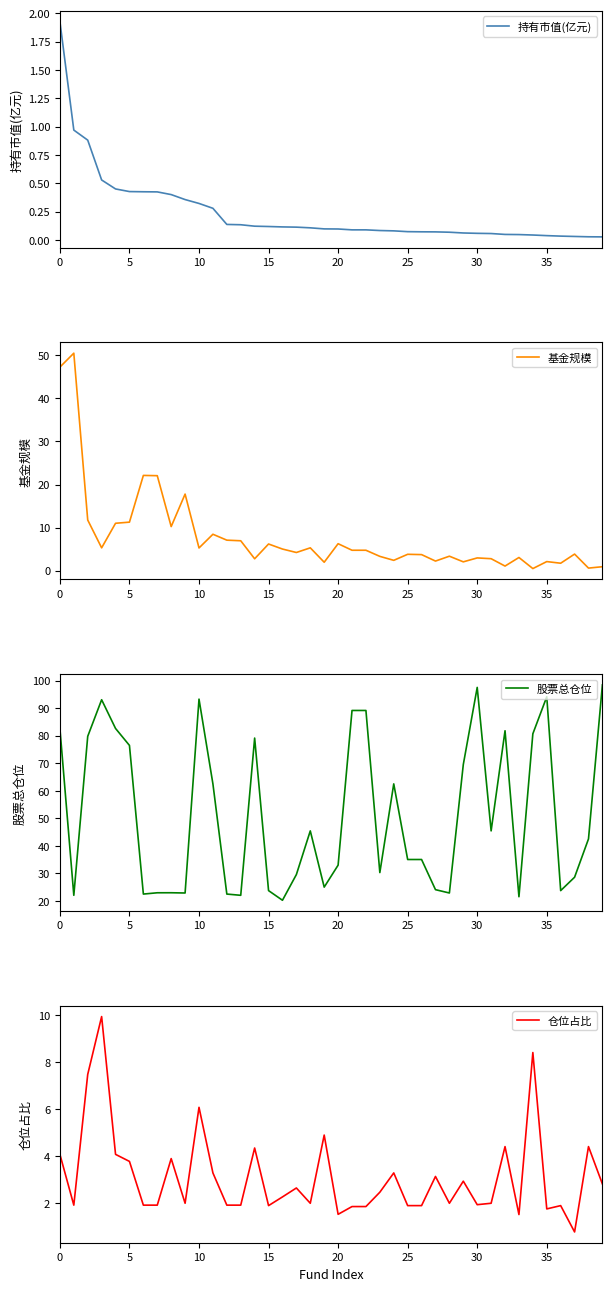

True or false: 仓位占比 and 基金规模 cross at least once.

True